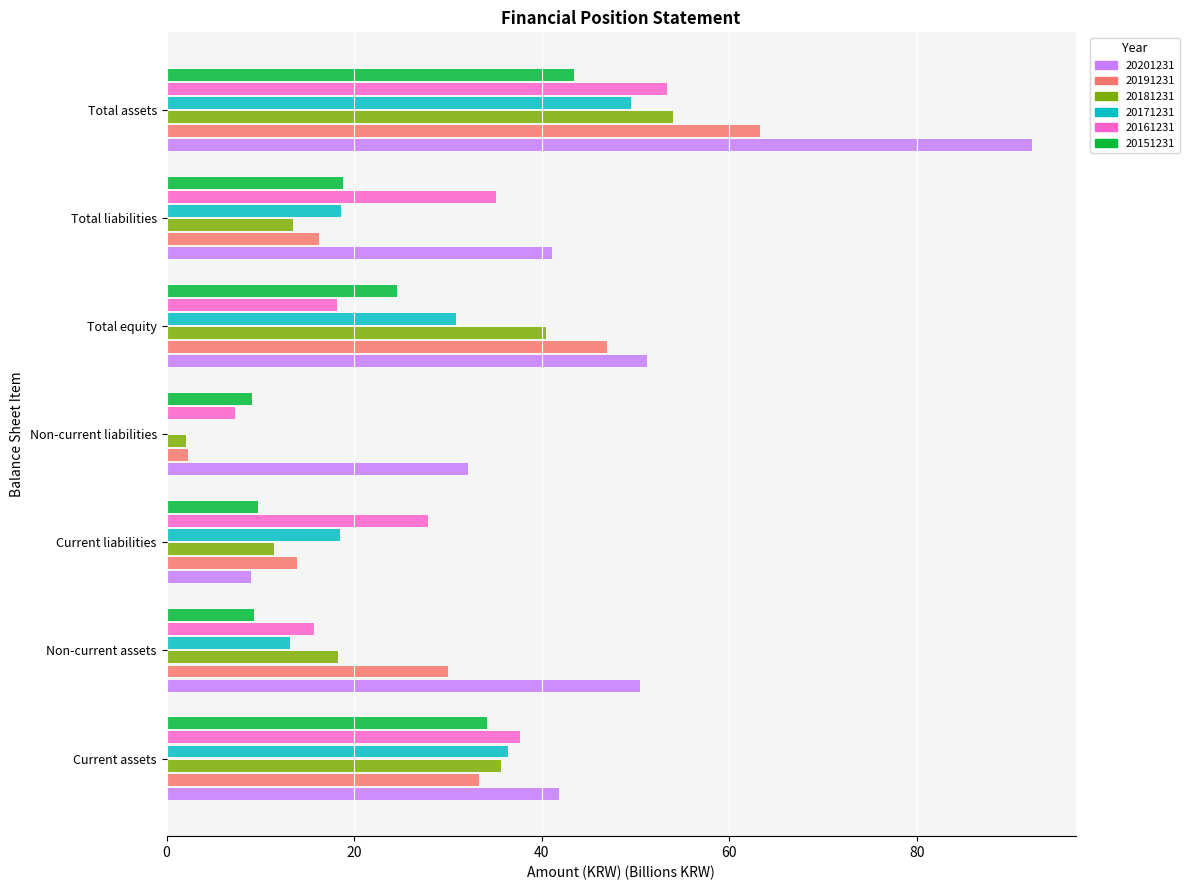

How many data points does each series have?

7